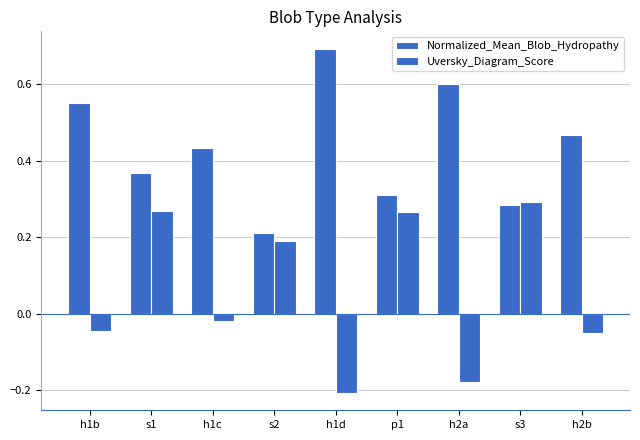

How many bars are there in total?

18